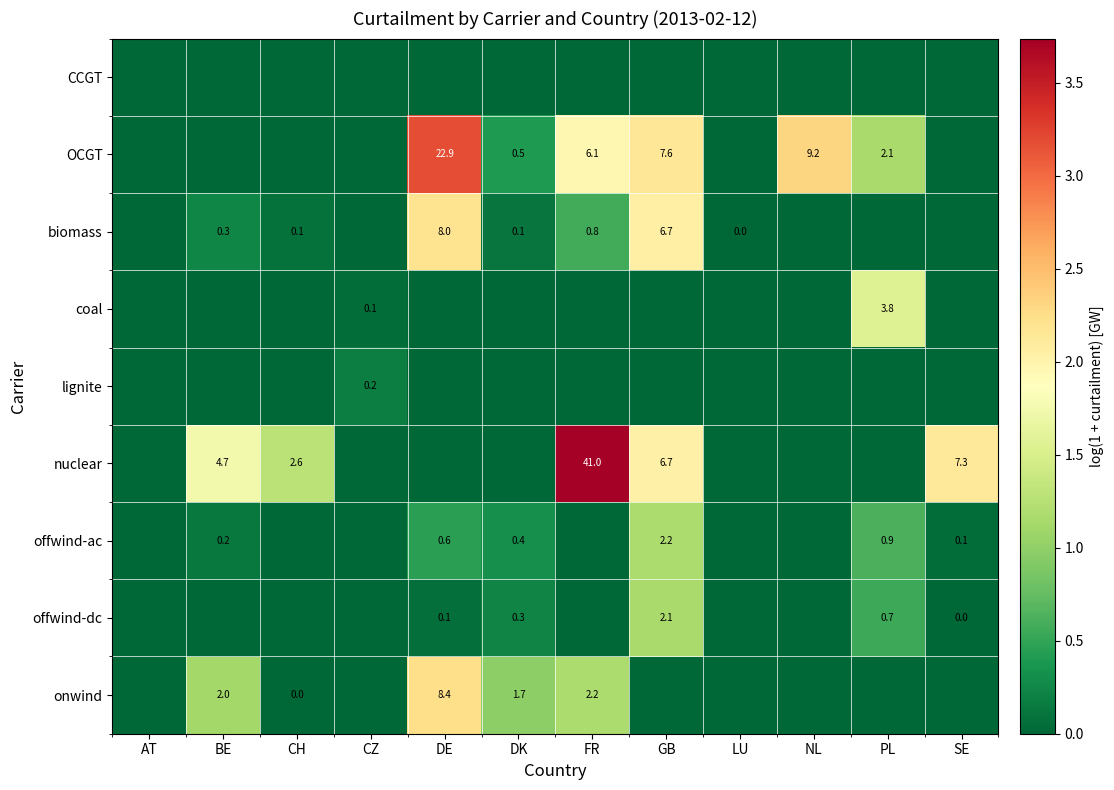

Is it true that OCGT equals 10.4 at GB?

False